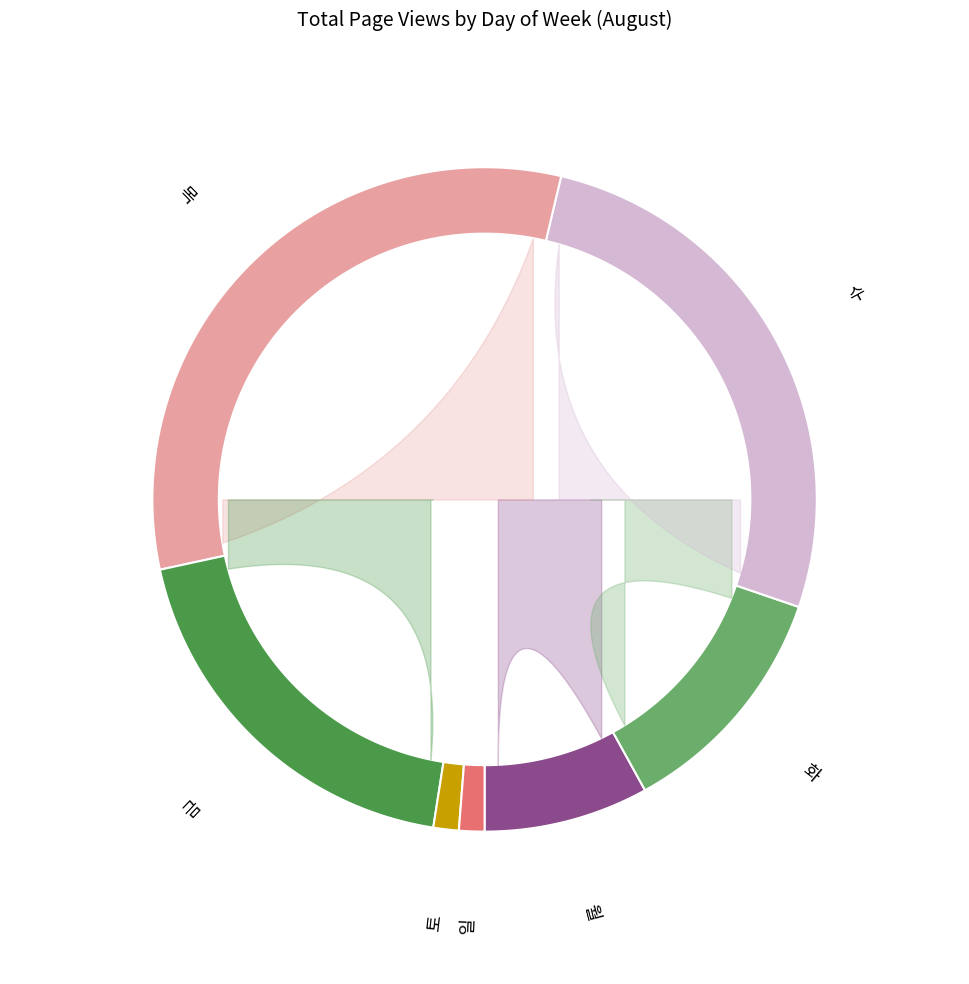

What percentage is the 화 slice, to the nearest percent?

12%